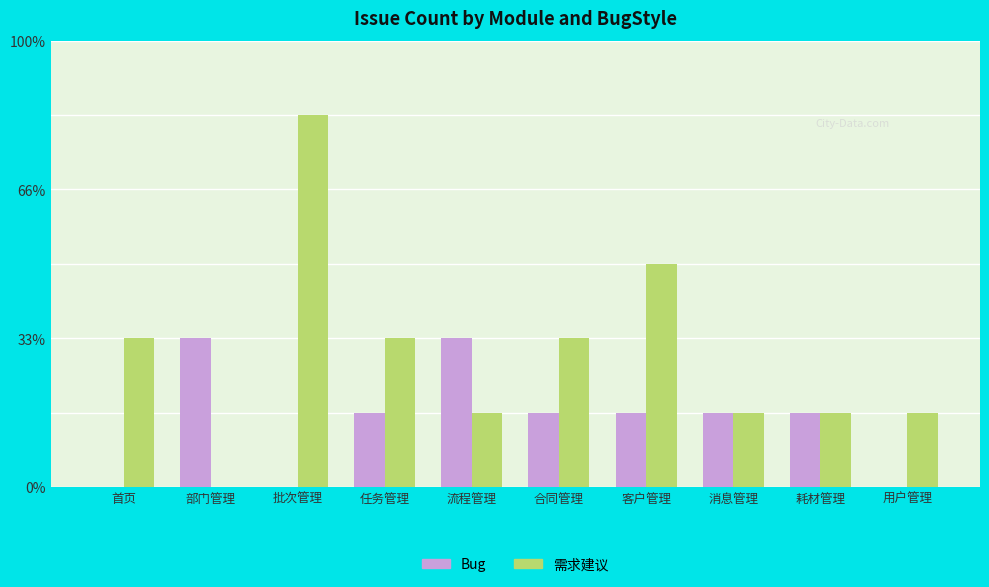

What is the value of the 需求建议 bar at the 5th from the left?

1